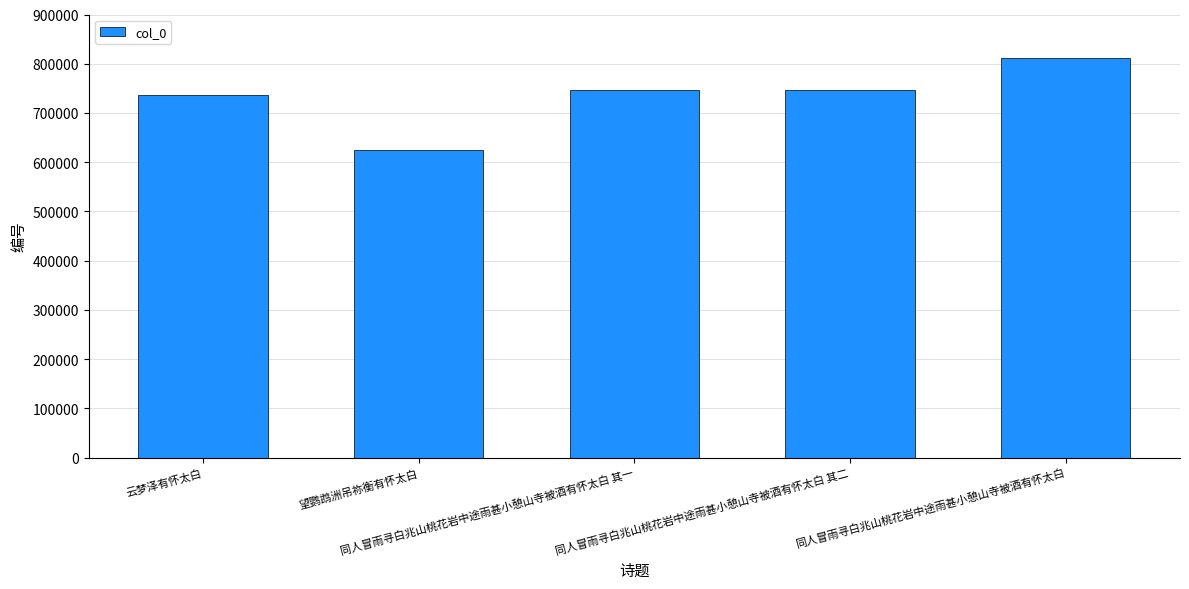

Are the bars horizontal?

No